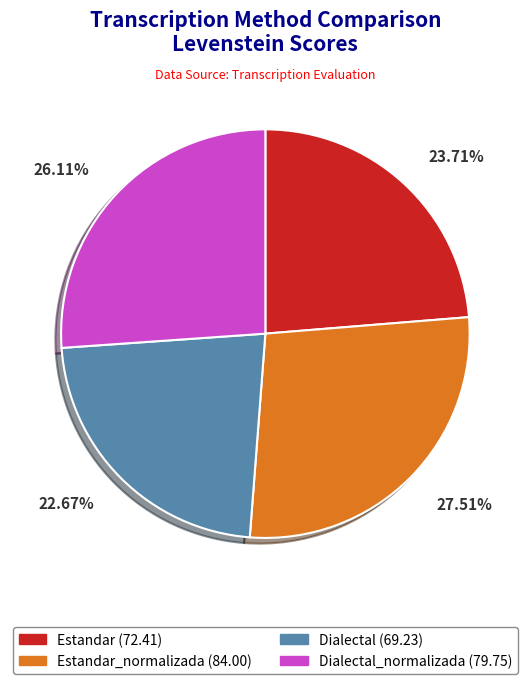

To the nearest percent, what is the difference between the largest and smallest slice percentages?

5%